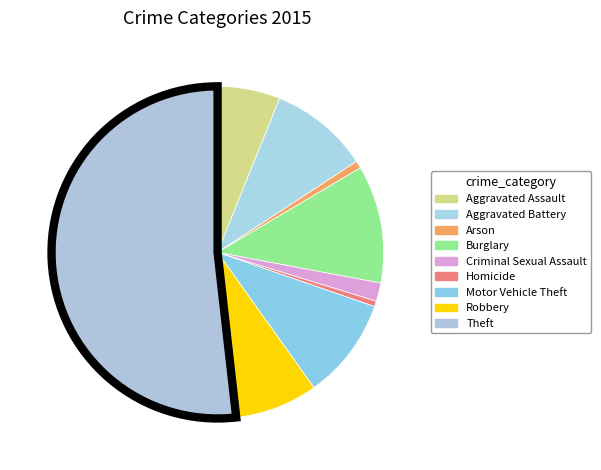

What percentage is NOT represented by Motor Vehicle Theft?

90.1%